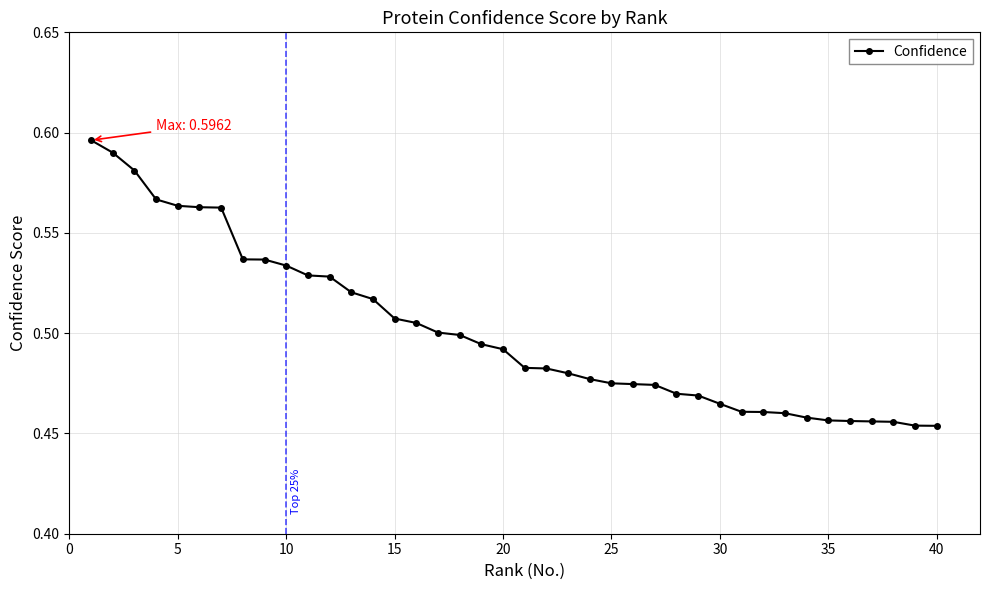

Count the values in the range 0 to 1.

40